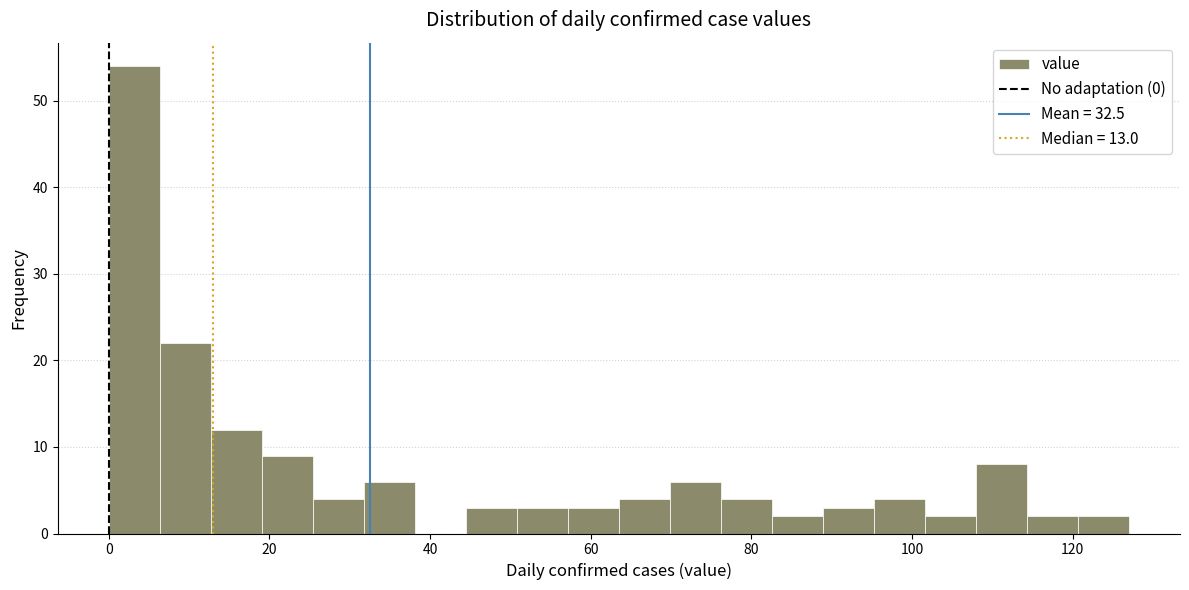

Around what value on the x-axis is the tallest bar? Give the approximate position of its centre, as read against the axis.

4